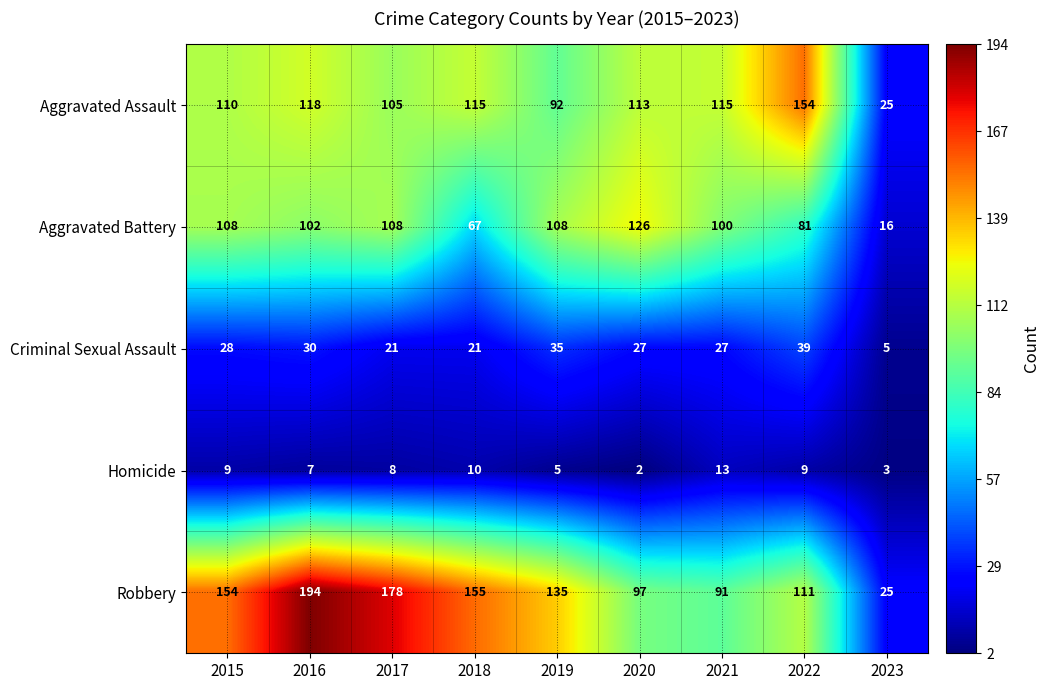

What is the difference between the maximum and minimum values in the Robbery series?

169